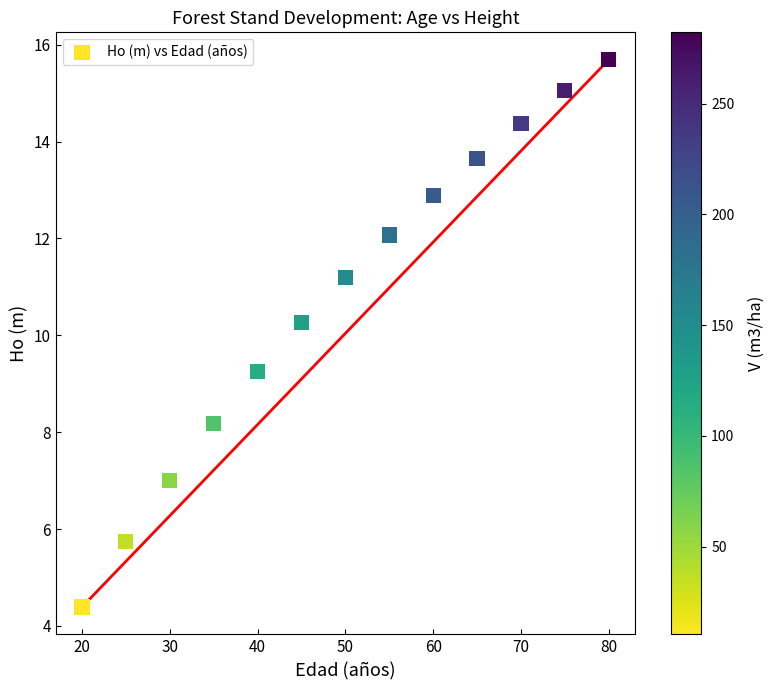

What is the range of Y values (max minus min)?

11.3